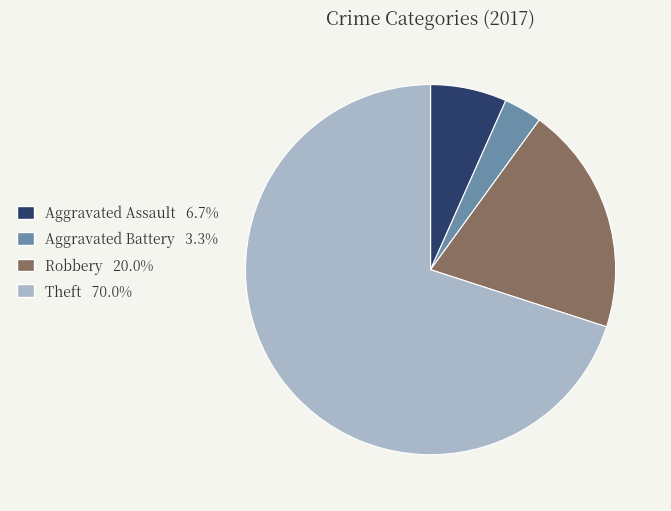

Is Aggravated Assault 6.7% the majority of the pie?

No